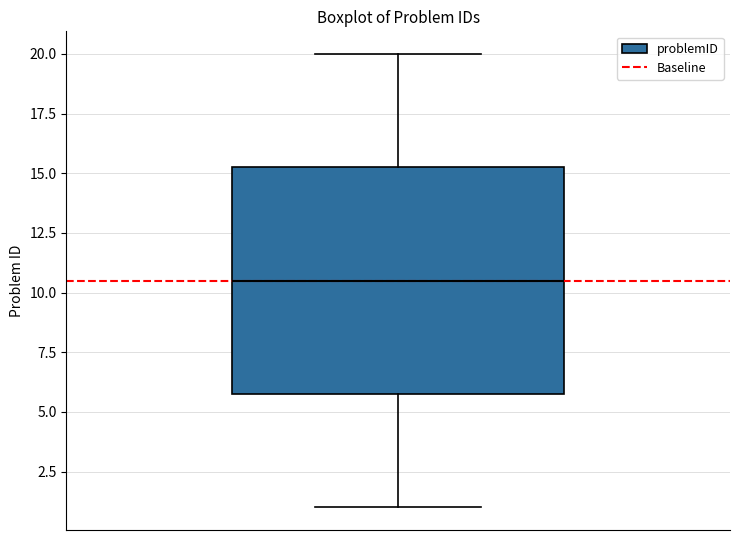

Transcribe this box plot: give where the median line is, the range the box spans, and where the two whiskers end, as read against the y-axis. The values are not printed on the chart, so give them approximately, as read against the axis.

median 10.5, box 6.0 to 15.5, whiskers 1.0 to 20.0